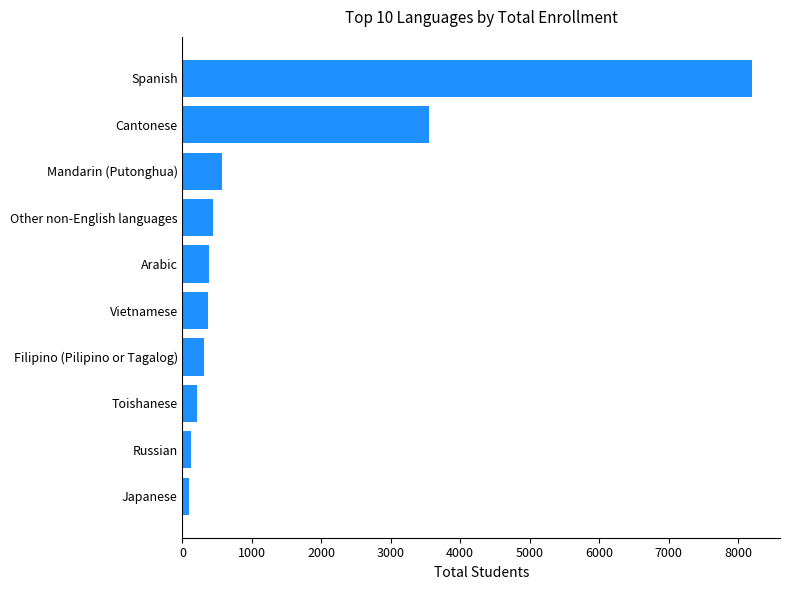

Which category has the highest value across all series?

Spanish